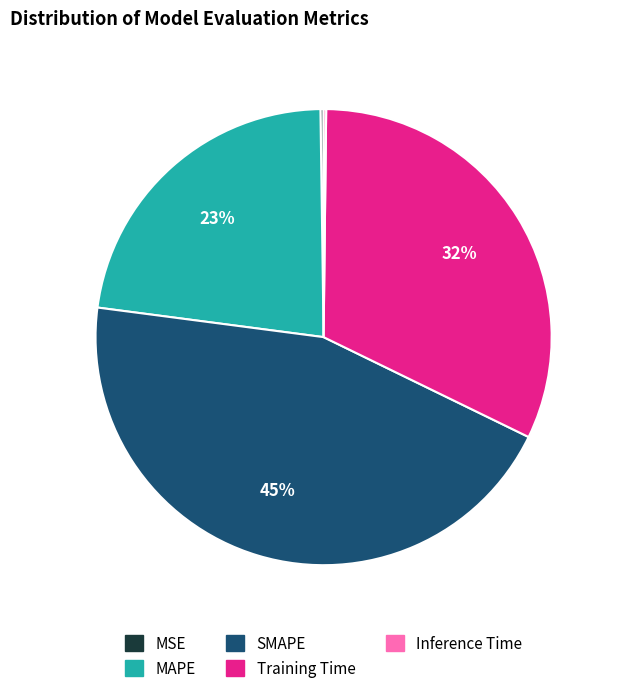

What is the largest slice in the pie chart?

SMAPE